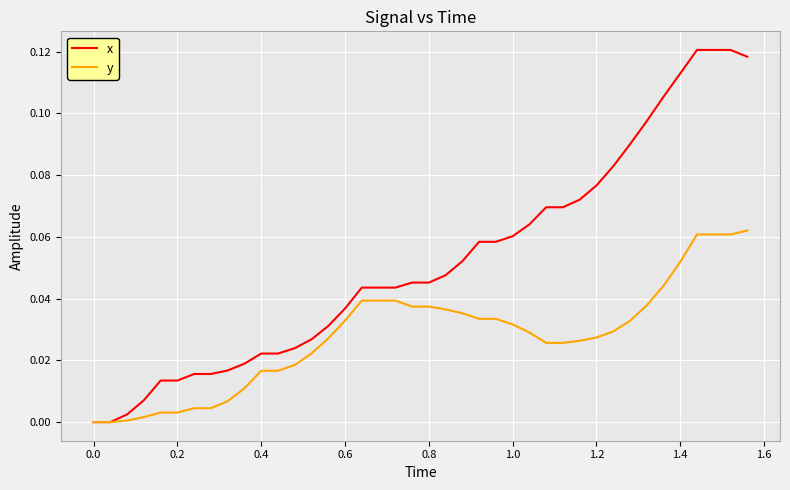

Which series has the largest range (max minus min)?

x